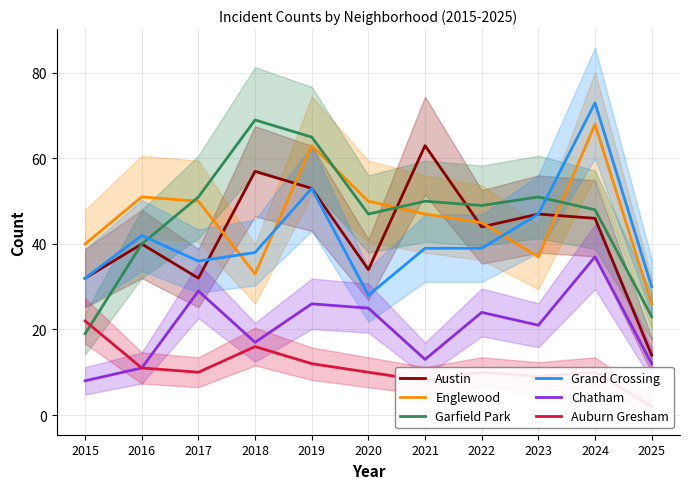

Reading left to right, extract all data points from this chart.

Austin: 2015=32	2016=40	2017=32	2018=57	2019=53	2020=34	2021=63	2022=44	2023=47	2024=46	2025=14
Englewood: 2015=40	2016=51	2017=50	2018=33	2019=63	2020=50	2021=47	2022=45	2023=37	2024=68	2025=26
Garfield Park: 2015=19	2016=40	2017=51	2018=69	2019=65	2020=47	2021=50	2022=49	2023=51	2024=48	2025=23
Grand Crossing: 2015=32	2016=42	2017=36	2018=38	2019=53	2020=28	2021=39	2022=39	2023=47	2024=73	2025=30
Chatham: 2015=8	2016=11	2017=29	2018=17	2019=26	2020=25	2021=13	2022=24	2023=21	2024=37	2025=12
Auburn Gresham: 2015=22	2016=11	2017=10	2018=16	2019=12	2020=10	2021=8	2022=10	2023=9	2024=10	2025=2